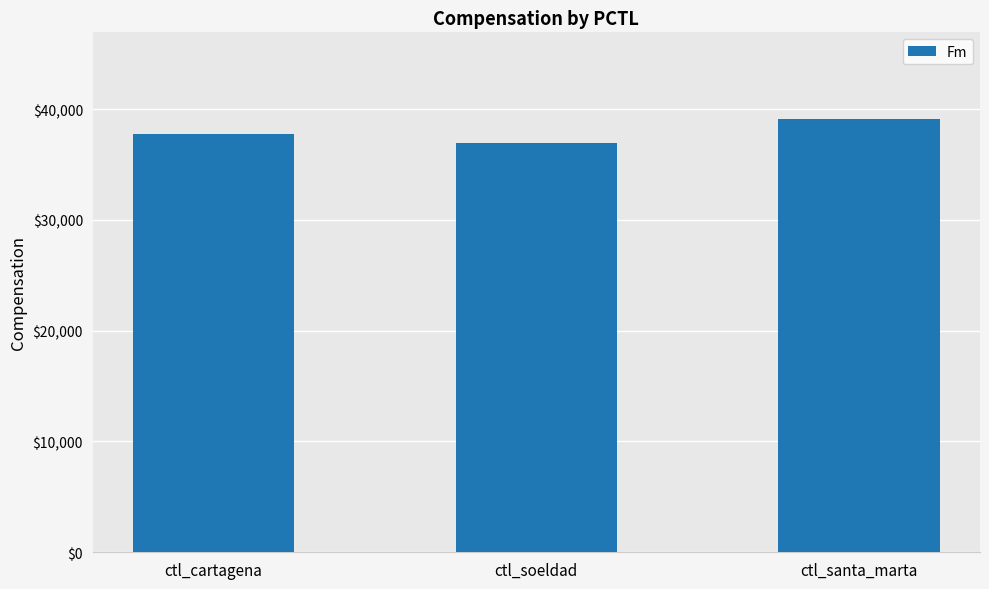

Where is the data nearest to the value 38020?

ctl_cartagena